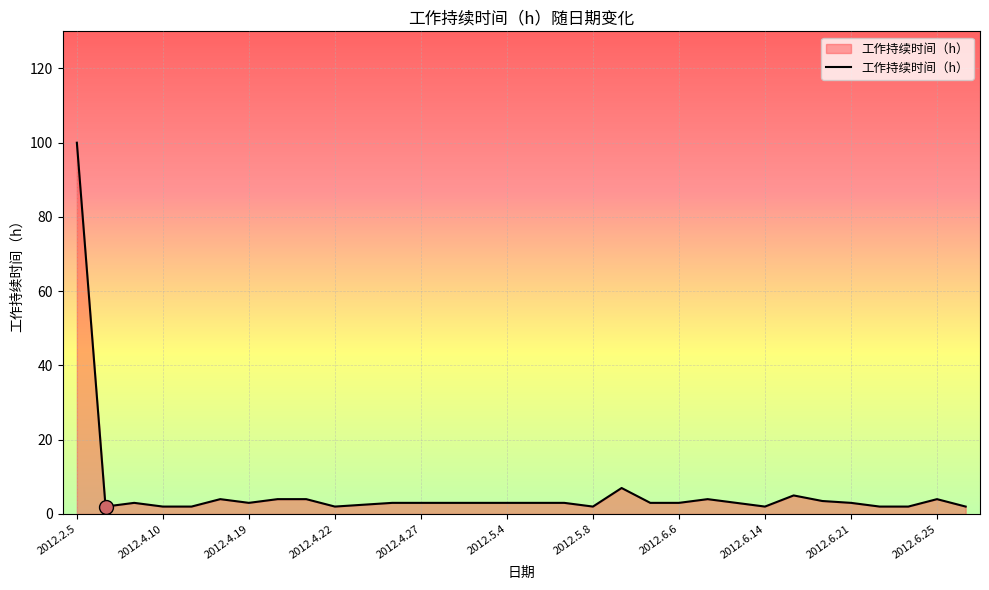

What is the maximum value shown in the chart?

100.0